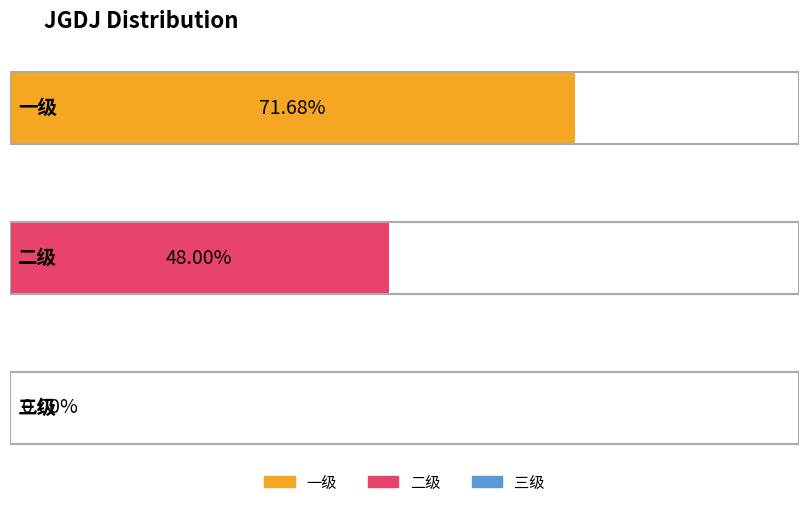

At which category does the chart reach its peak across all series?

一级